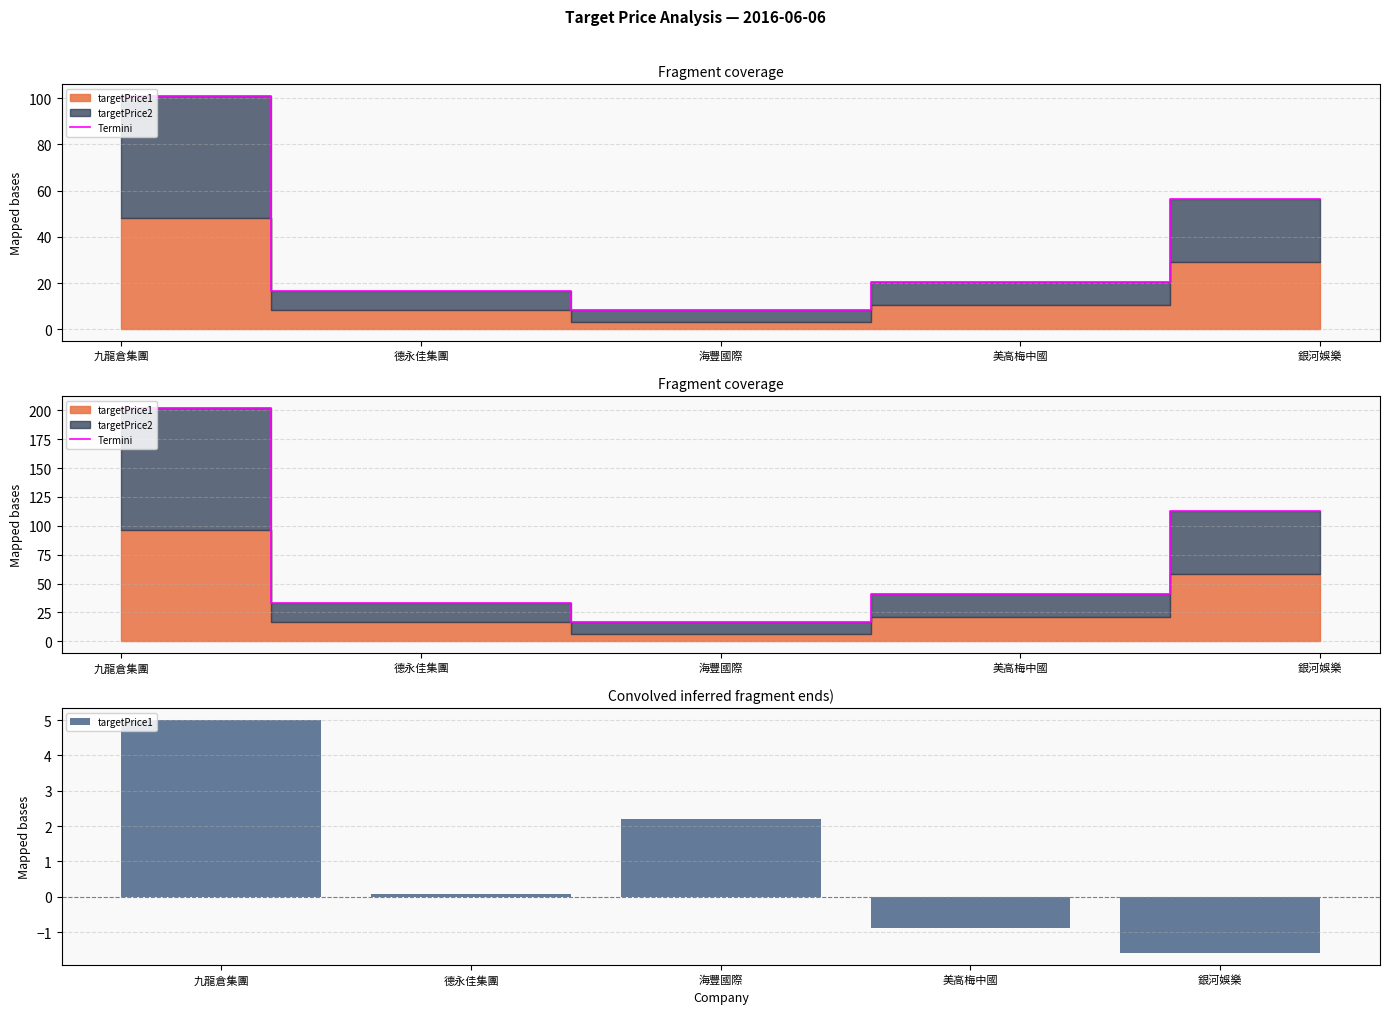

What is the sum of all targetPrice1 values?

202.8